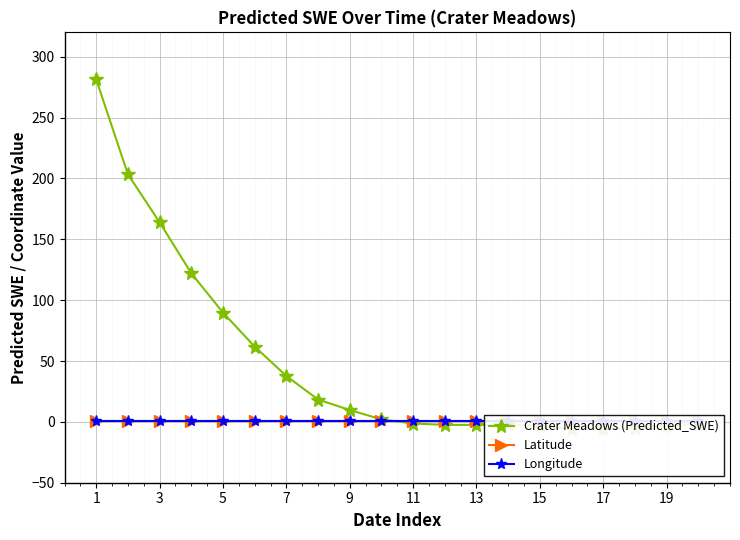

How many intersections are there between Latitude and Crater Meadows (Predicted_SWE)?

1